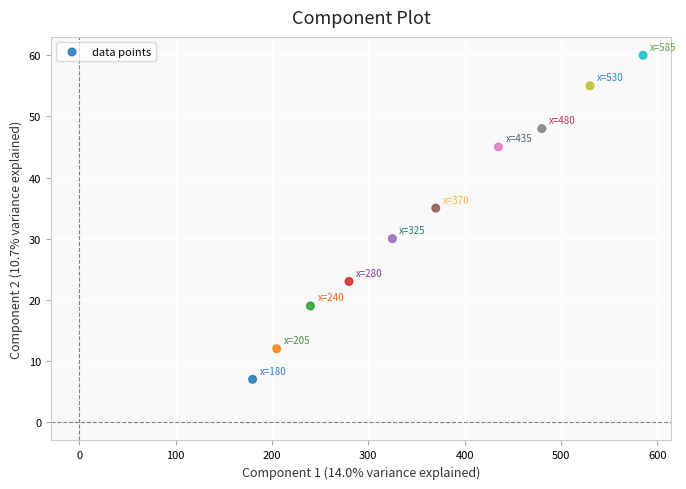

What Y value in the scatter plot is closest to 33?

35